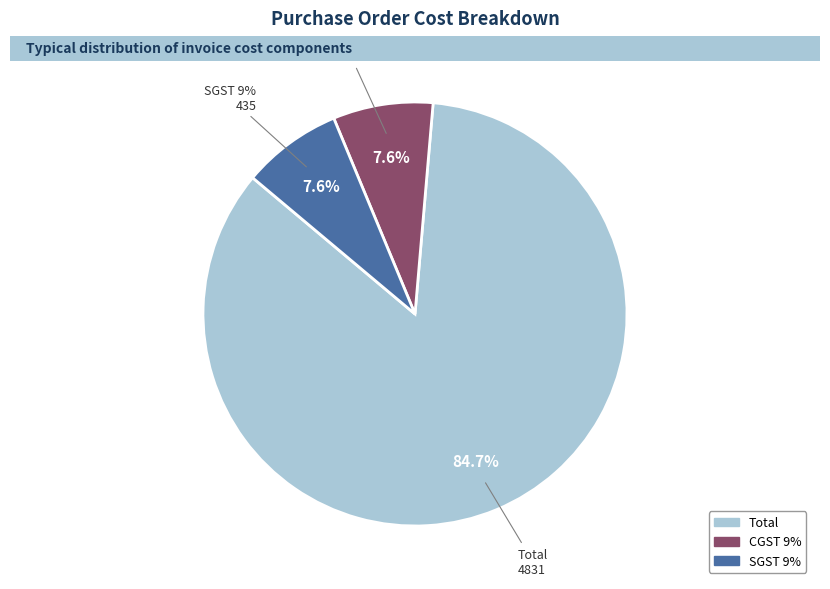

True or false: Total accounts for 85% of the total.

True